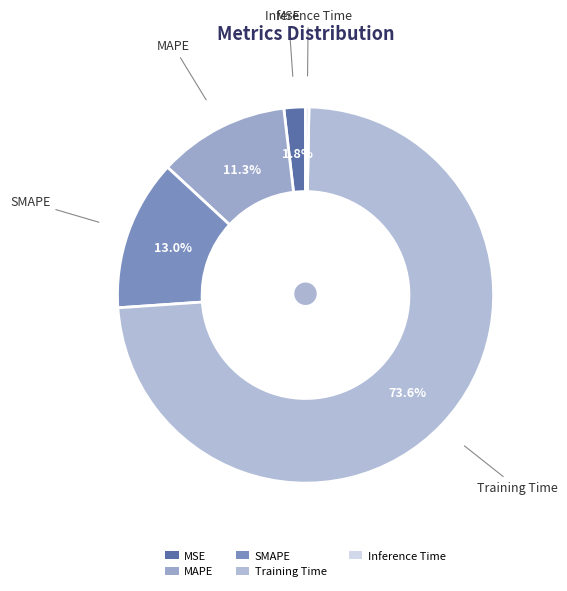

To the nearest percent, what percentage of the pie is SMAPE?

13%